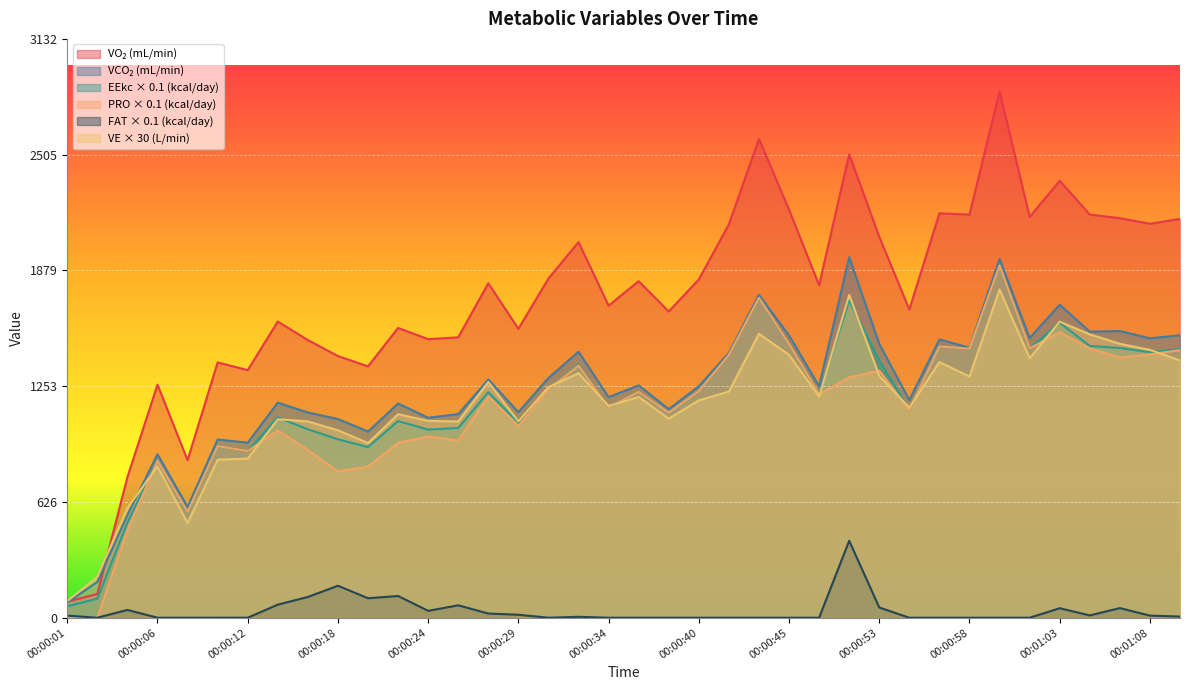

True or false: EEkc and VCO2 intersect in this chart.

False